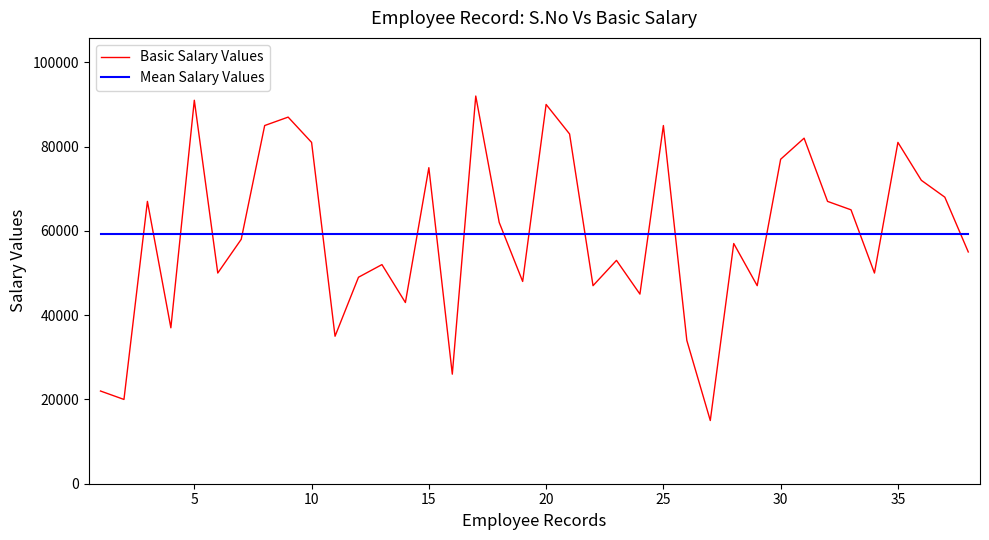

What is the difference between the maximum and minimum values in the Basic Salary Values series?

77000.0